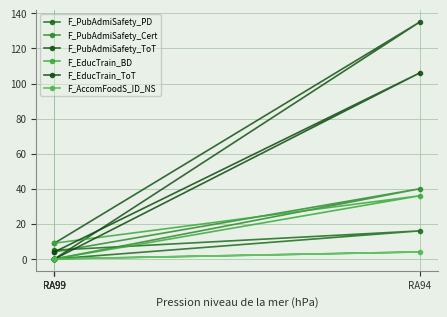

What is the value of the F_EducTrain_BD point at the 4th from the left?

9